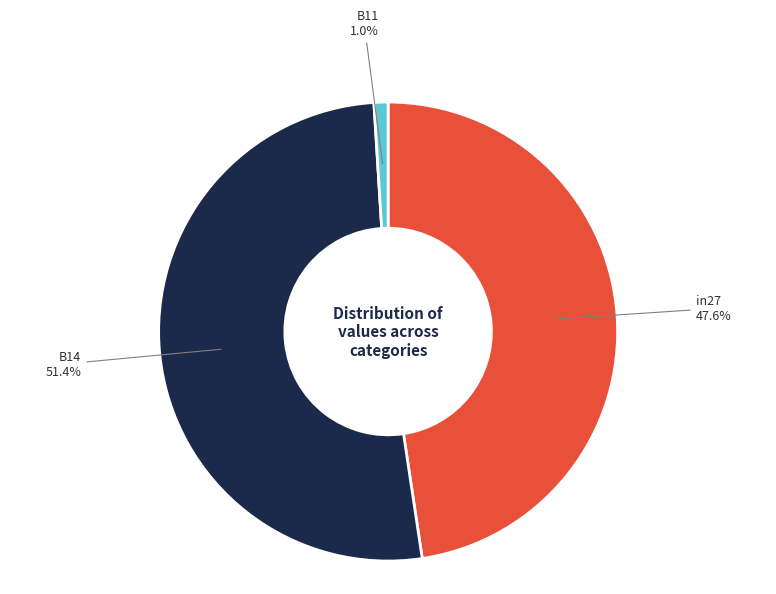

Is there any slice that represents more than half of the pie?

Yes